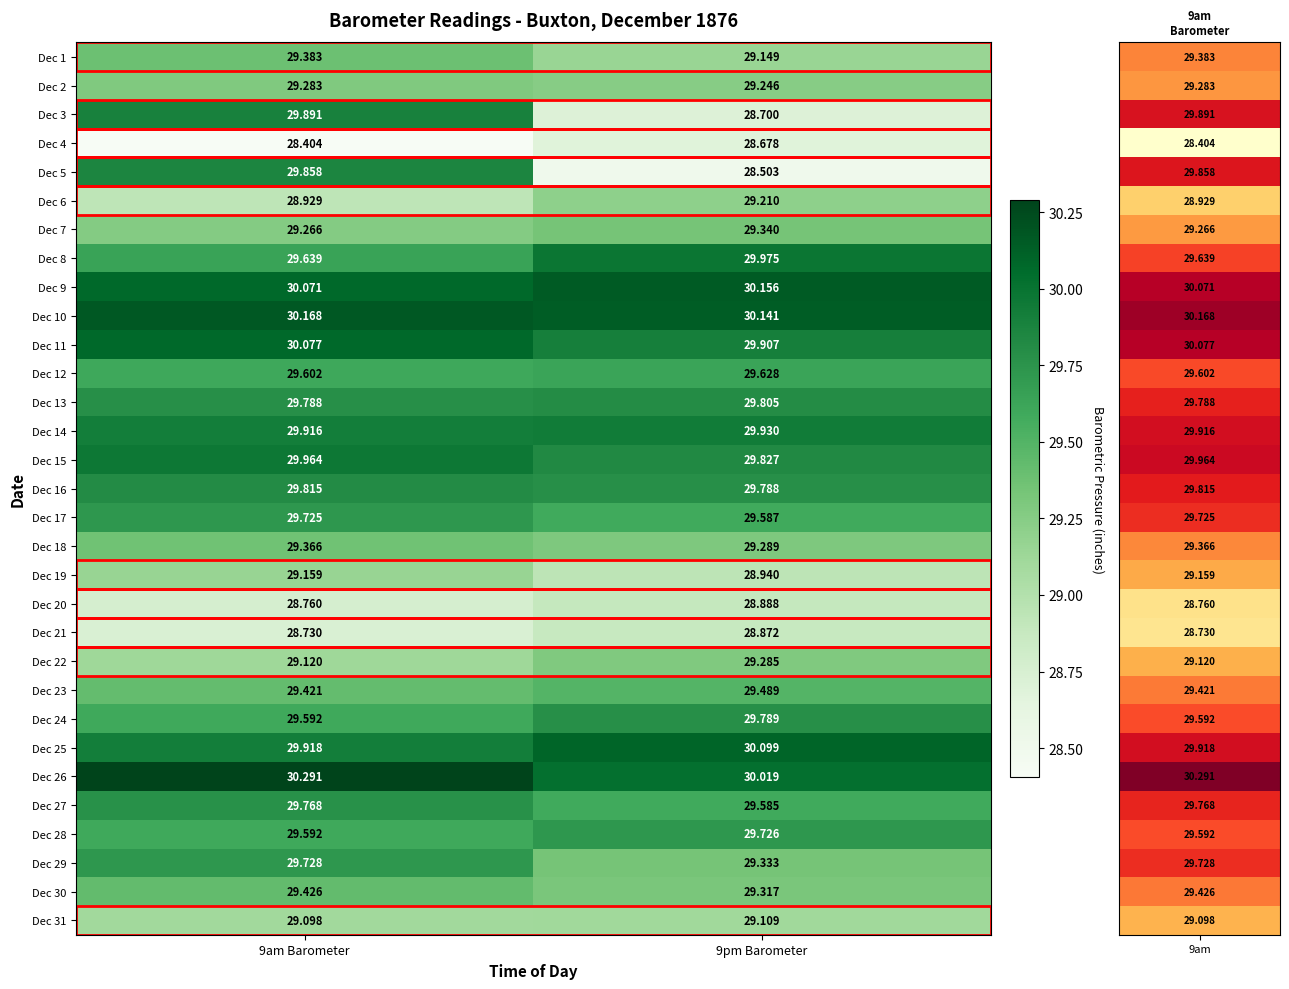

Is the value of Dec 13 at 9pm Barometer greater than the value of Dec 31 at 9am Barometer?

Yes